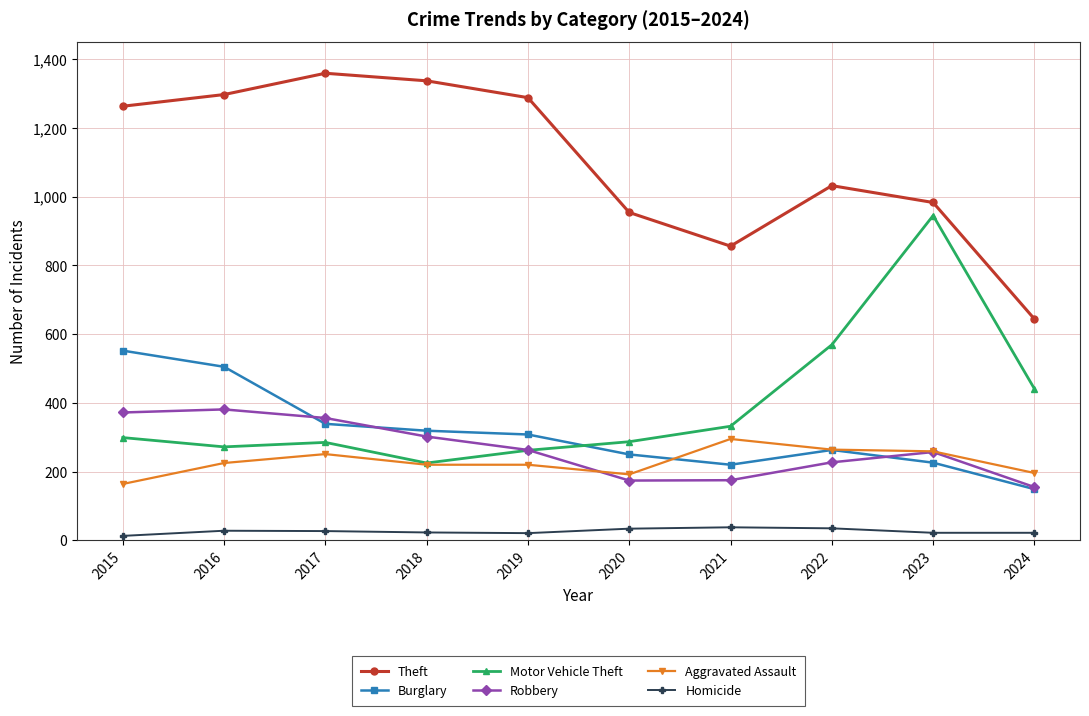

How many interior local peaks does the Theft series have?

2